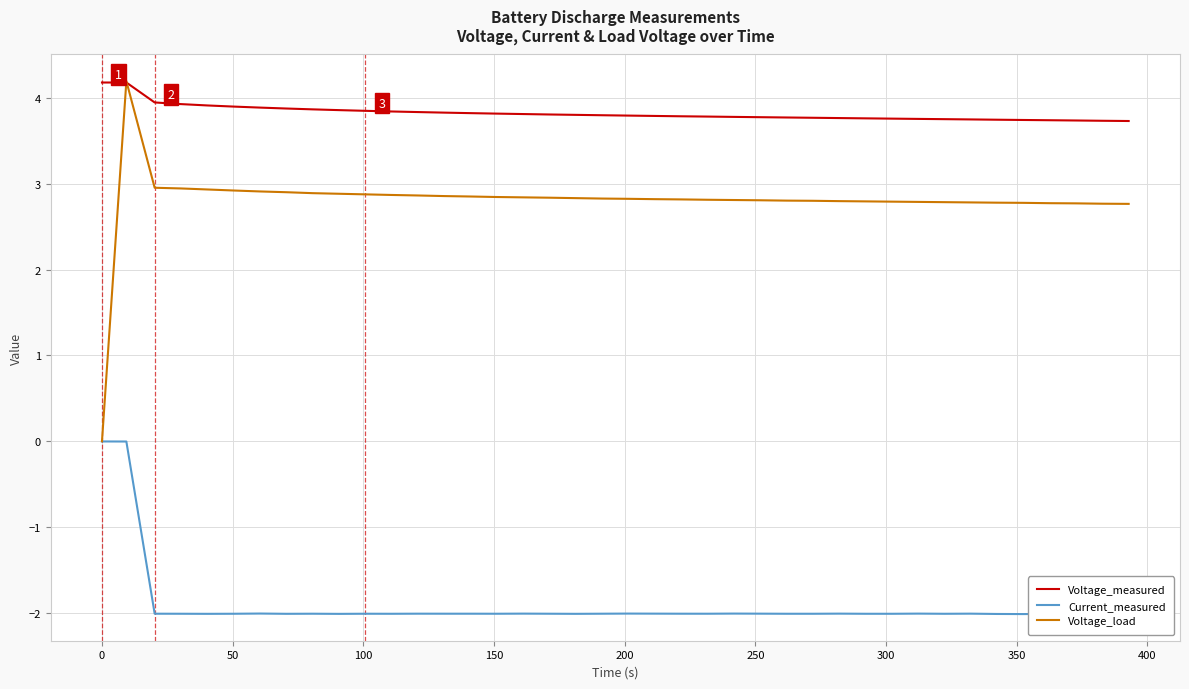

What is the difference between the second highest and second lowest values in the Voltage_load series?

0.2